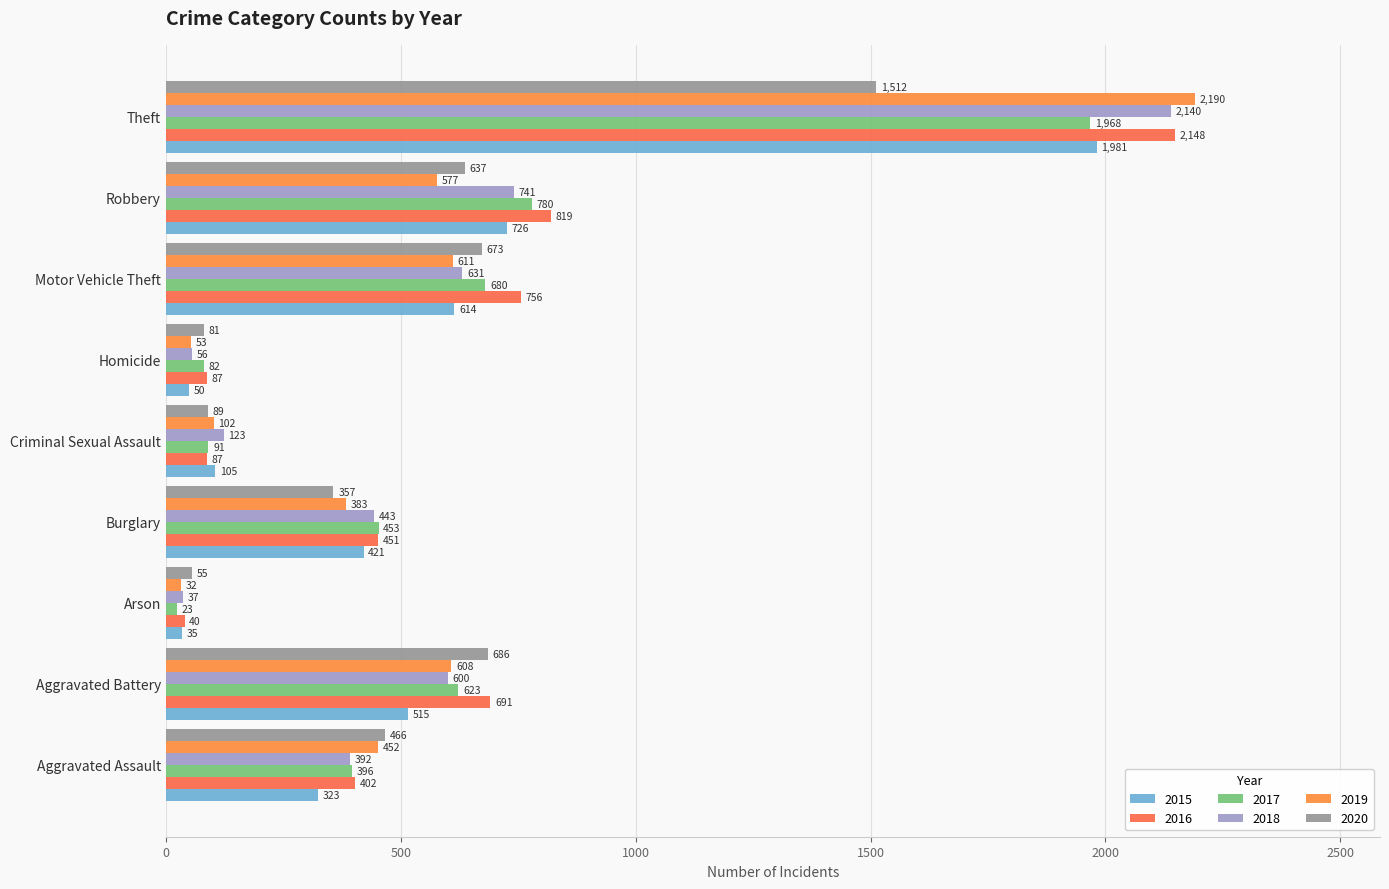

What is the total value across all series at Robbery?

4280